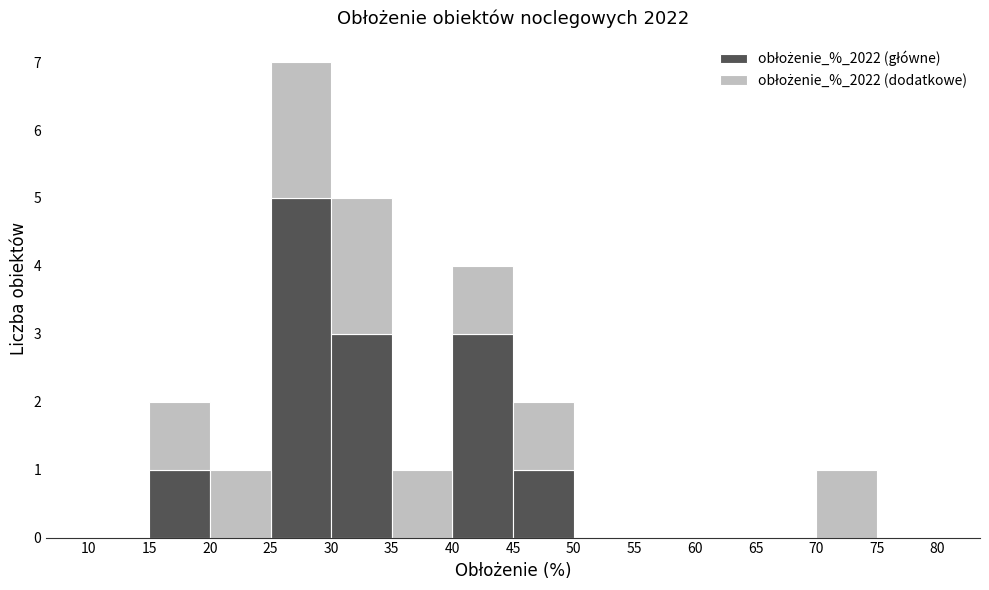

Reading left to right, transcribe this chart: for each stacked bar, give the range it covers on the x-axis and its total height. The values are not printed on the chart, so give them approximately, as read against the axis.

10 to 15: 0
15 to 20: 2
20 to 25: 1
25 to 30: 7
30 to 35: 5
35 to 40: 1
40 to 45: 4
45 to 50: 2
50 to 55: 0
55 to 60: 0
60 to 65: 0
65 to 70: 0
70 to 75: 1
75 to 80: 0